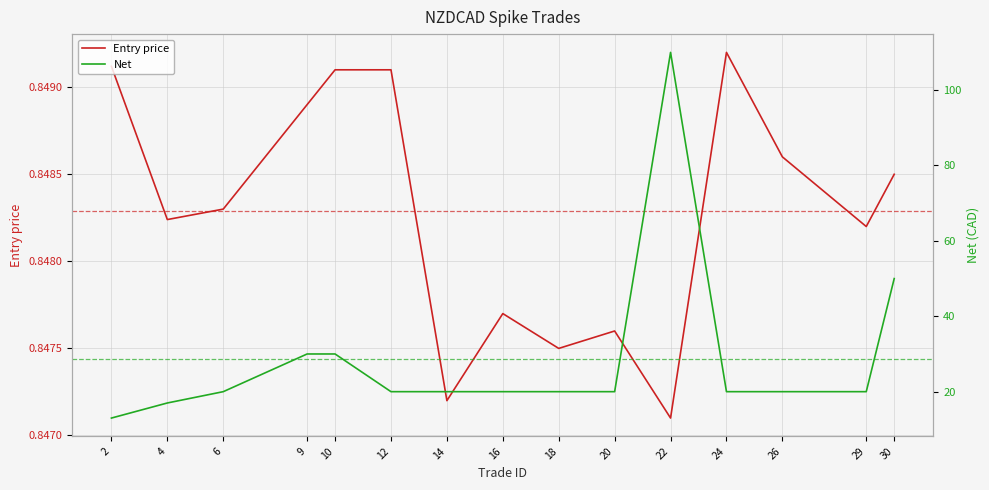

Which has a higher value, 12 or 16?

12